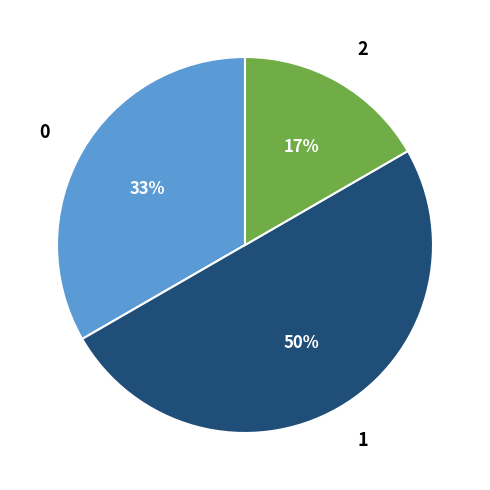

What percentage is the 0 slice, to the nearest percent?

33%